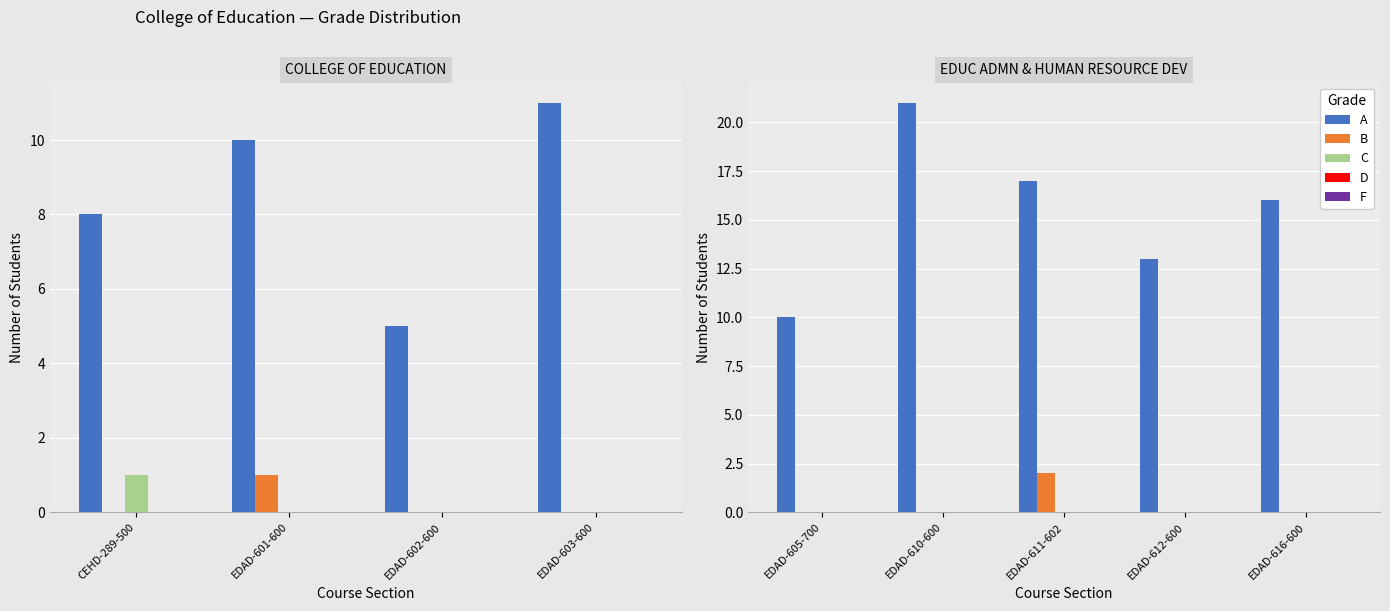

What is the maximum value shown in the chart?

21